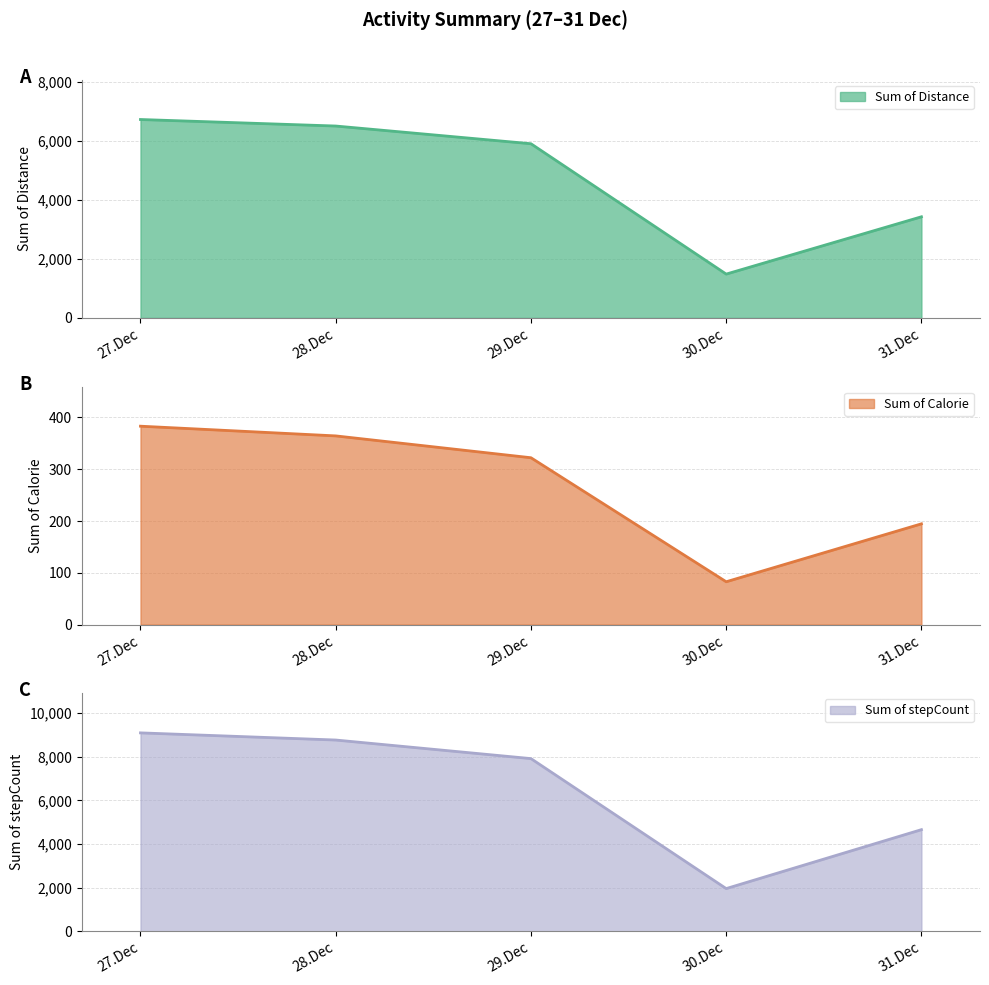

At which category is the sum across all series the highest?

27.Dec